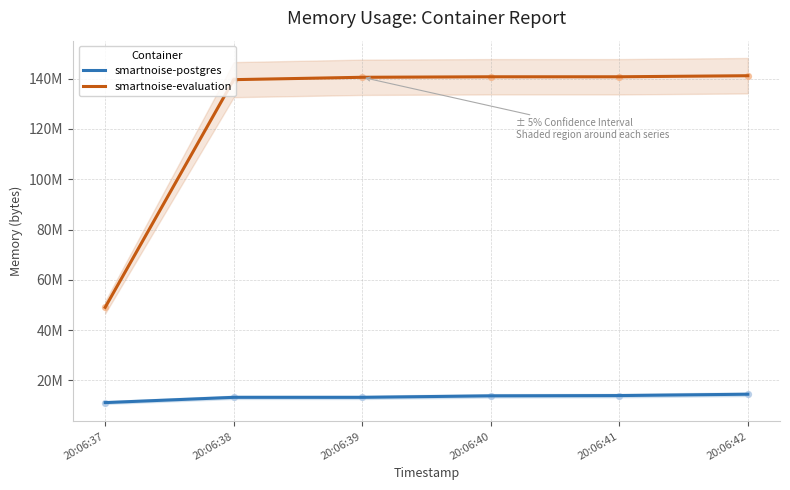

Which series contains the lowest Y value?

smartnoise-postgres